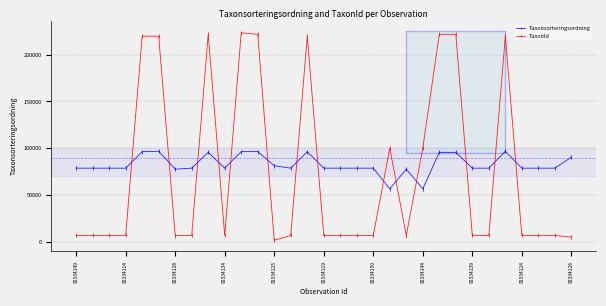

What is the minimum value shown in the chart?

1312